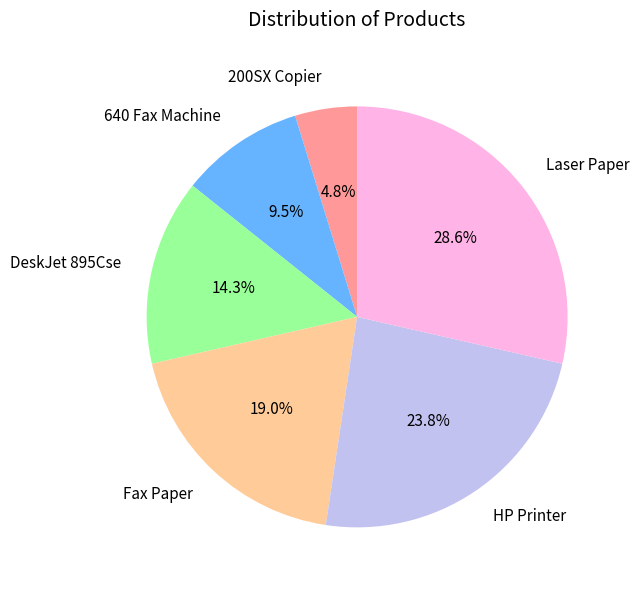

Which slice is the largest?

Laser Paper